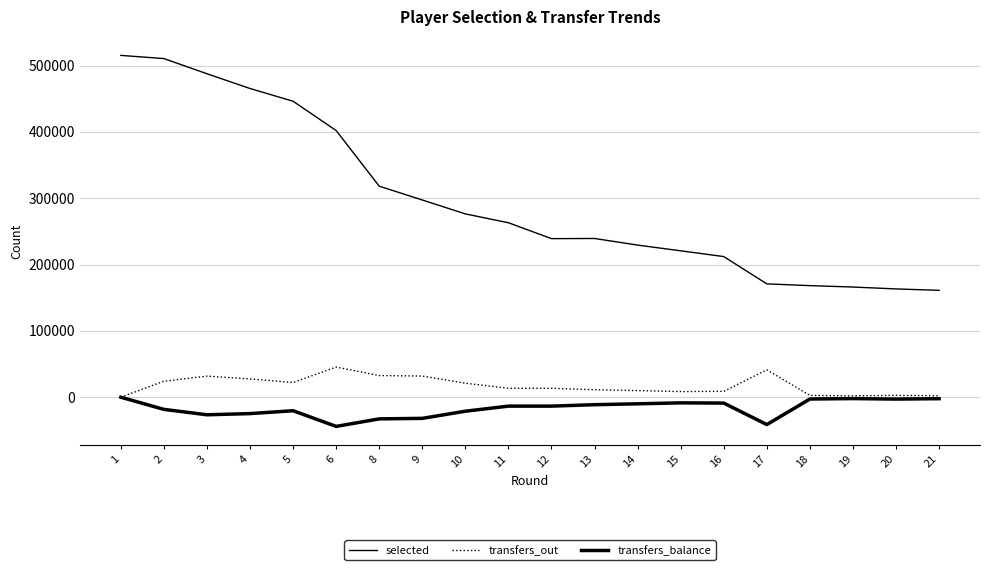

The value of transfers_out at 1 is 0. True or false?

True